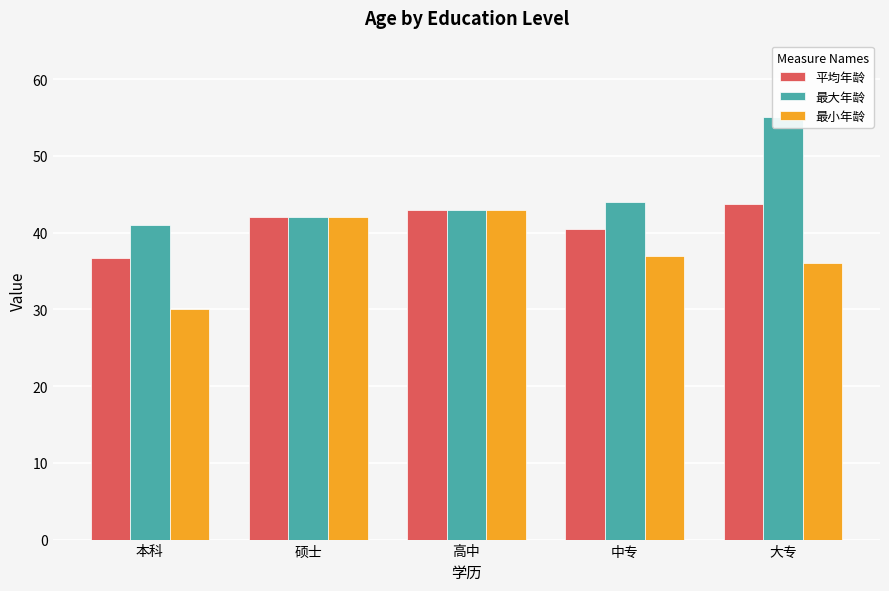

What is the difference between the highest and lowest values at 中专?

7.0